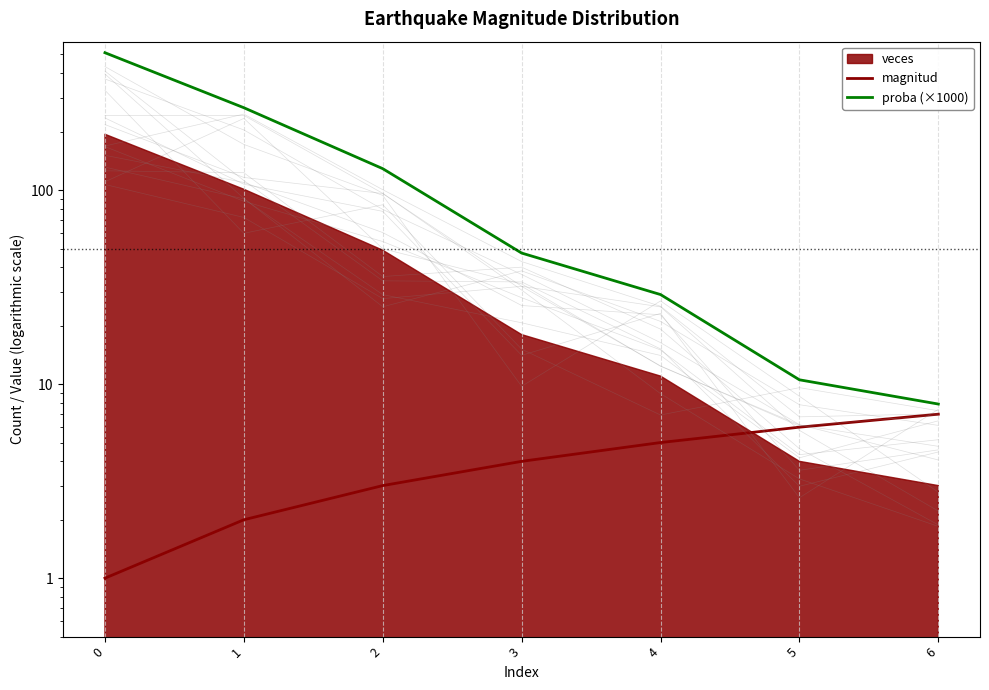

How many lines are shown in the chart?

2